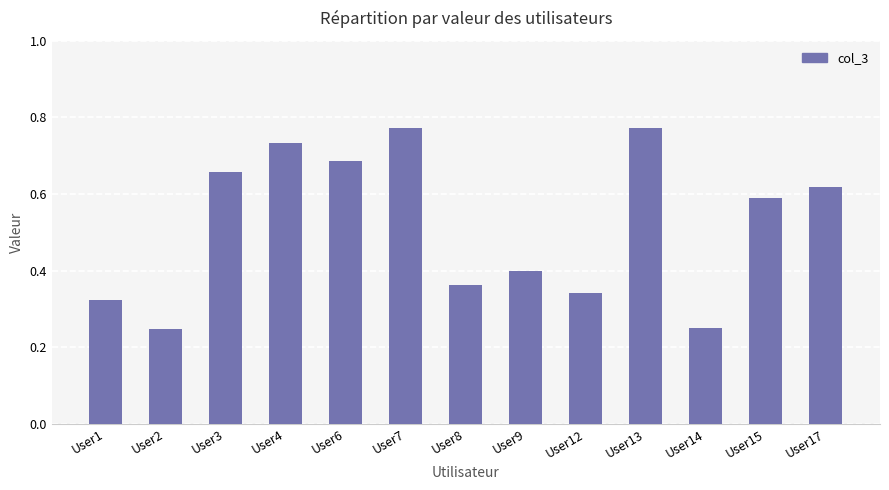

Count the values in the range 0 to 1.

13